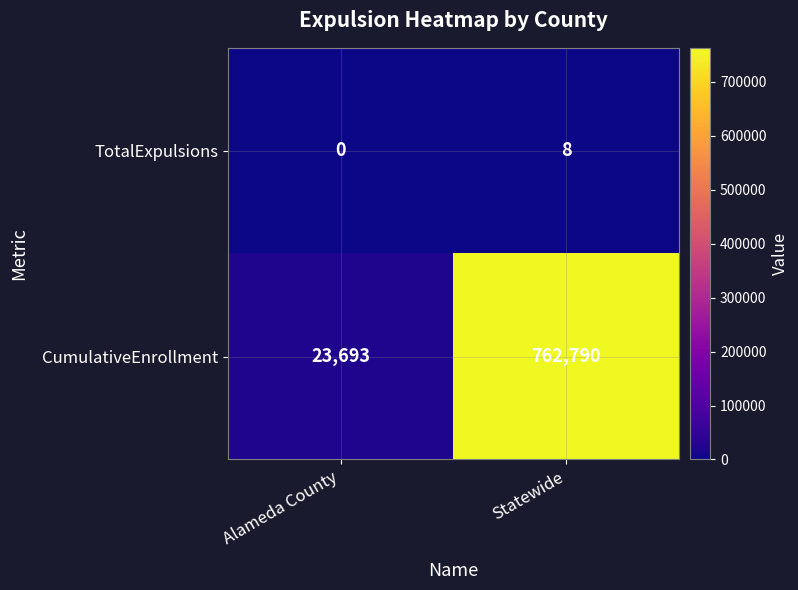

The value of CumulativeEnrollment at Statewide is 1061346. True or false?

False